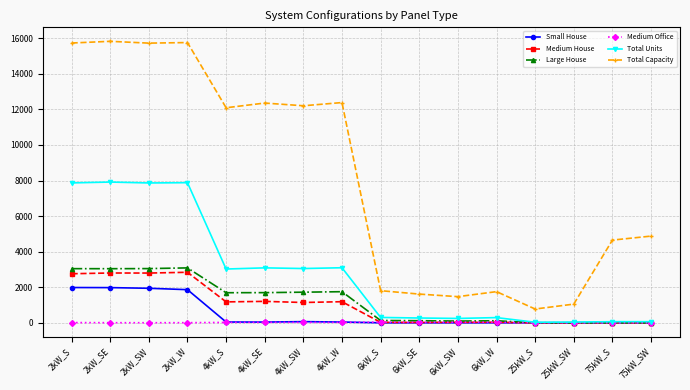

True or false: Total Capacity and Small House intersect in this chart.

False